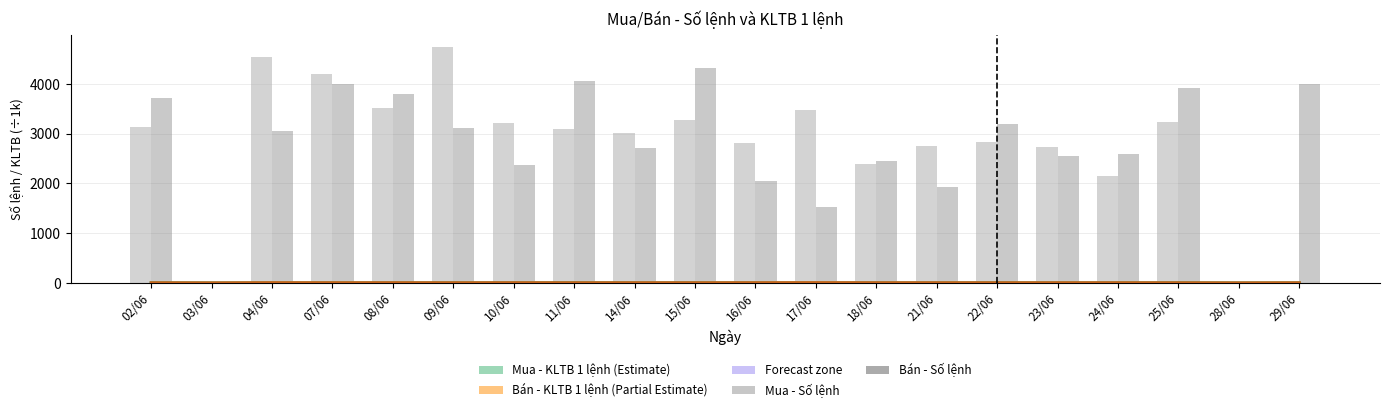

What is the value of the Bán - KLTB 1 lệnh (÷1k) bar at the 4th from the left?

3.0